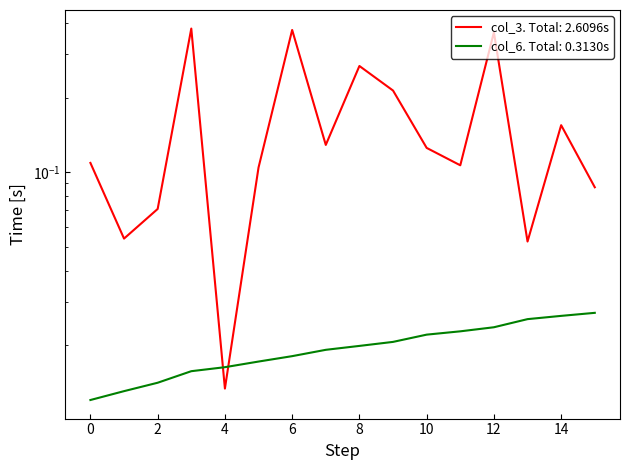

Reading left to right, list all the values displayed in this chart.

col_3 (bytes): 0.1	0.1	0.1	0.4	0.0	0.1	0.4	0.1	0.3	0.2	0.1	0.1	0.4	0.1	0.2	0.1
col_6 (cumulative): 0.0	0.0	0.0	0.0	0.0	0.0	0.0	0.0	0.0	0.0	0.0	0.0	0.0	0.0	0.0	0.0